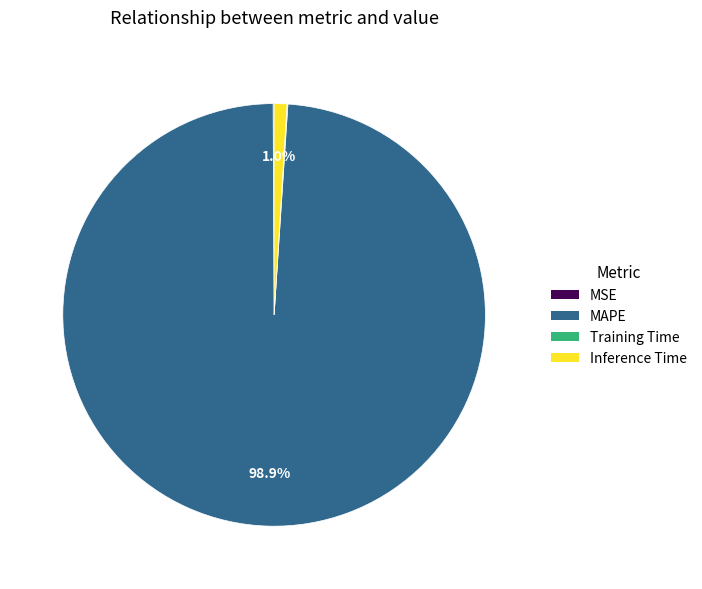

Do MAPE and Inference Time together represent more than half of the pie?

Yes